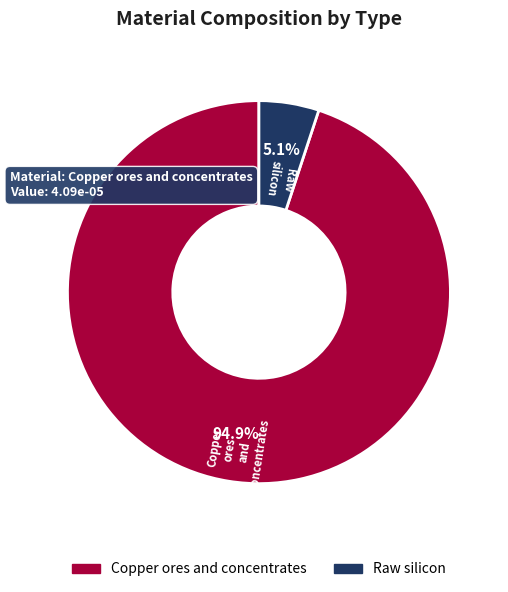

To the nearest percent, what is the difference between the Raw silicon and Copper ores and concentrates slice percentages?

90%